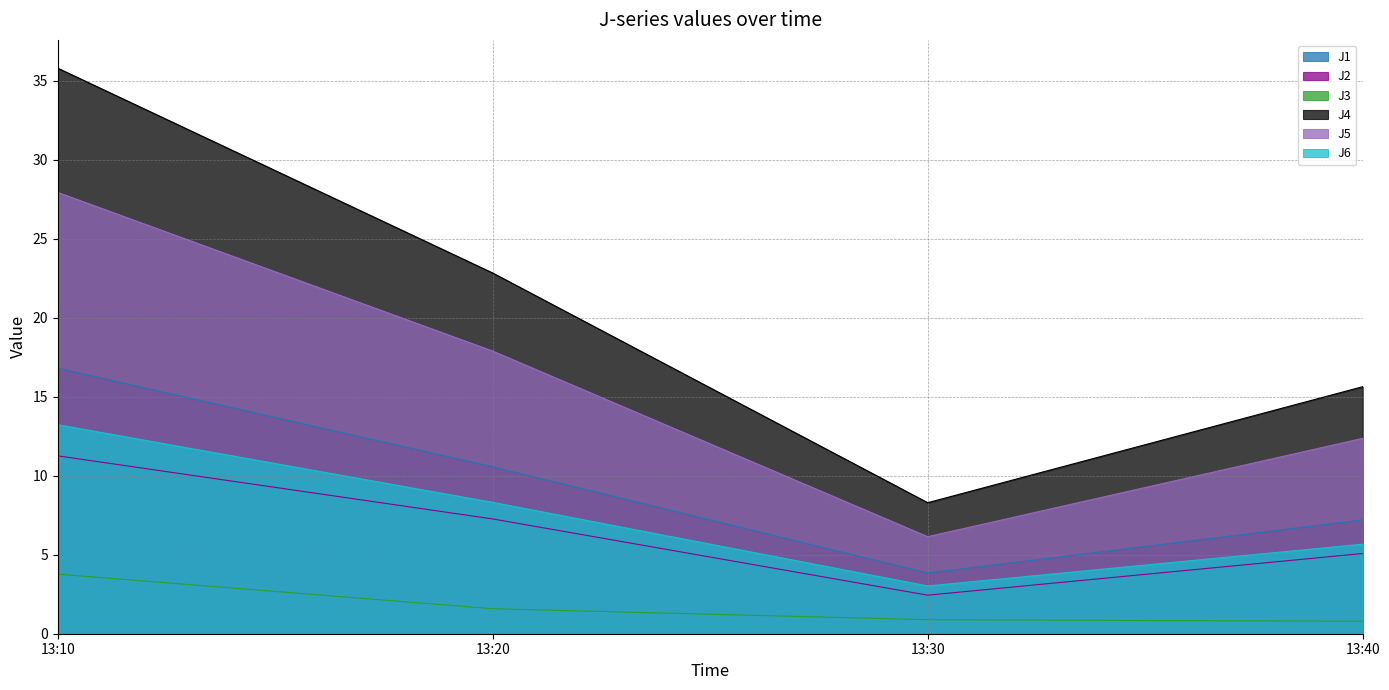

At which label does J5 first exceed 17?

13:10